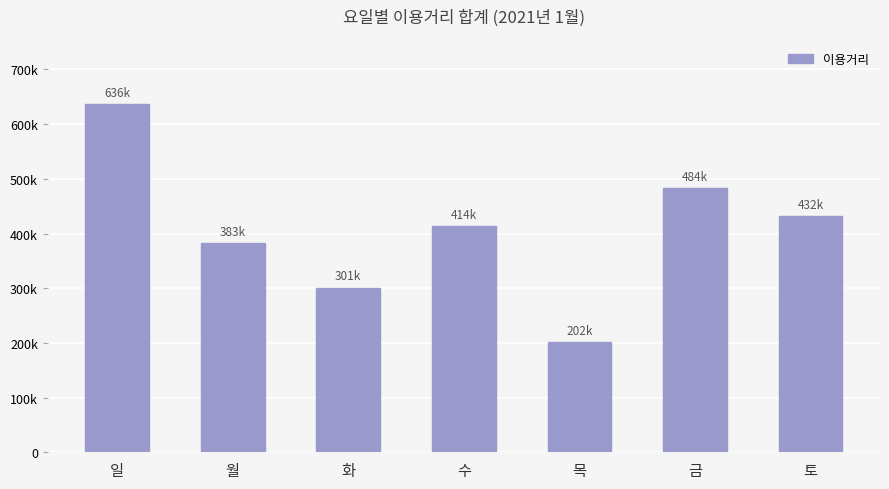

What is the difference between the maximum and minimum values?

434042.0